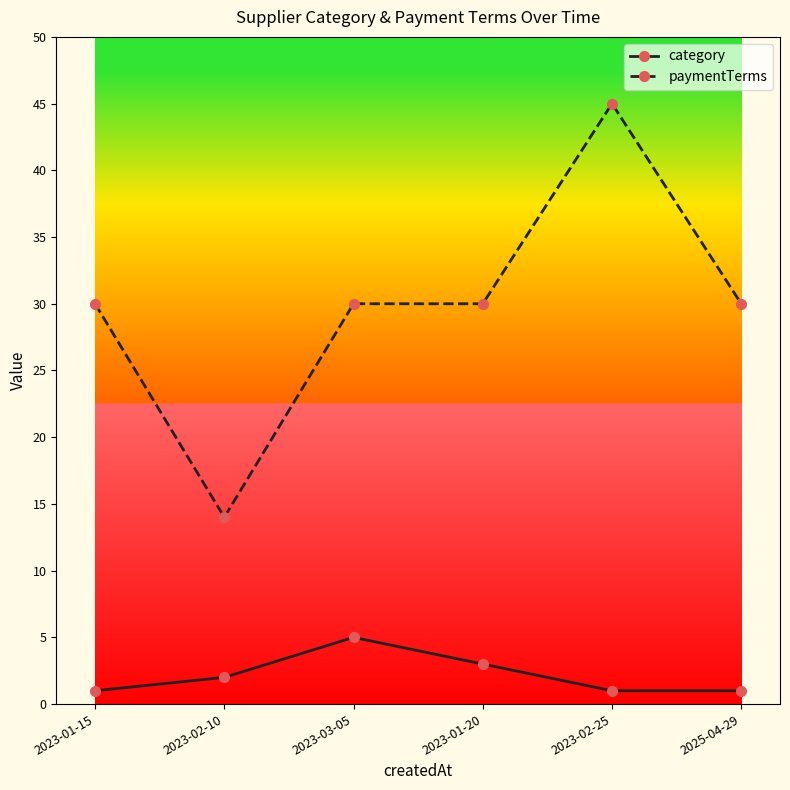

The category series shows 1 at 2023-01-15. True or false?

True